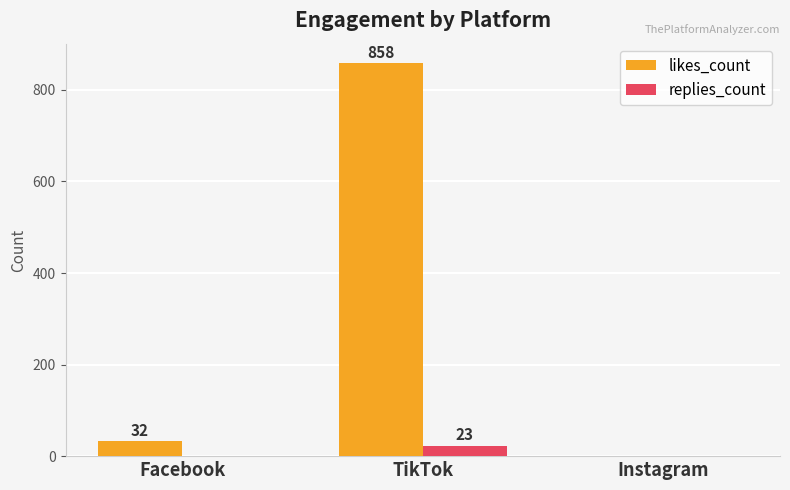

Which series has the widest spread of values?

likes_count